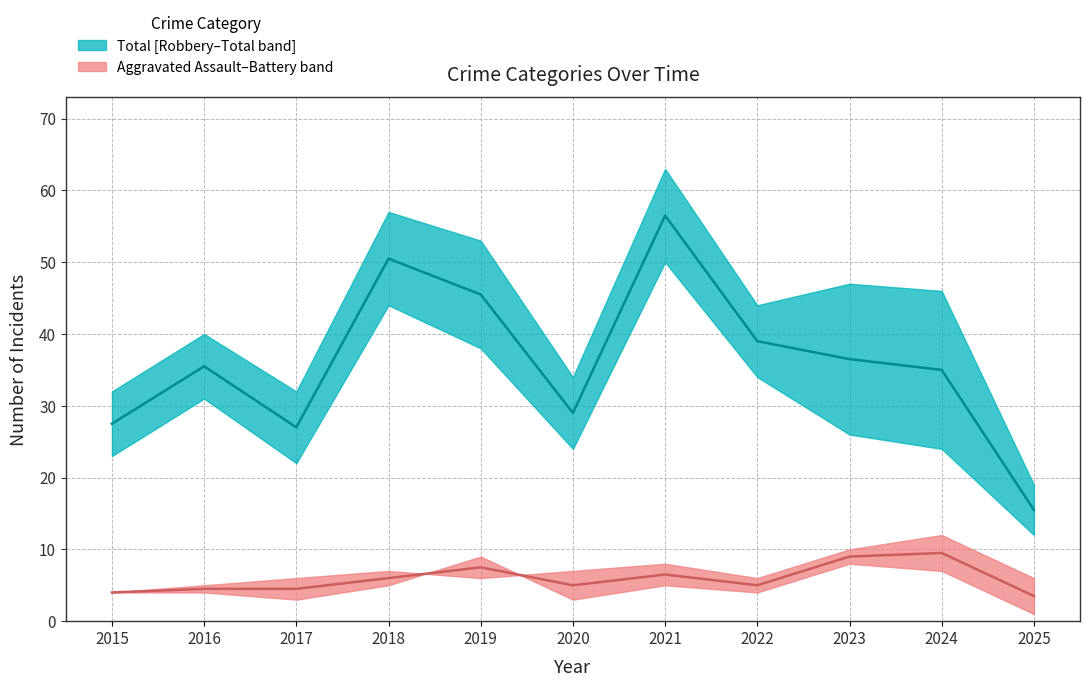

Reading left to right, extract all data points from this chart.

Robbery: 2015=23	2016=31	2017=22	2018=44	2019=38	2020=24	2021=50	2022=34	2023=26	2024=24	2025=12
Total: 2015=32	2016=40	2017=32	2018=57	2019=53	2020=34	2021=63	2022=44	2023=47	2024=46	2025=19
Aggravated Assault: 2015=4	2016=4	2017=3	2018=5	2019=9	2020=3	2021=5	2022=4	2023=8	2024=7	2025=1
Aggravated Battery: 2015=4	2016=5	2017=6	2018=7	2019=6	2020=7	2021=8	2022=6	2023=10	2024=12	2025=6